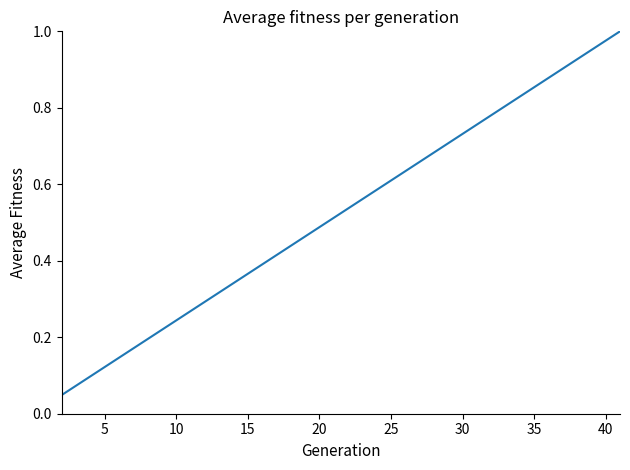

True or false: there are more than 1 points higher than both neighbors.

False